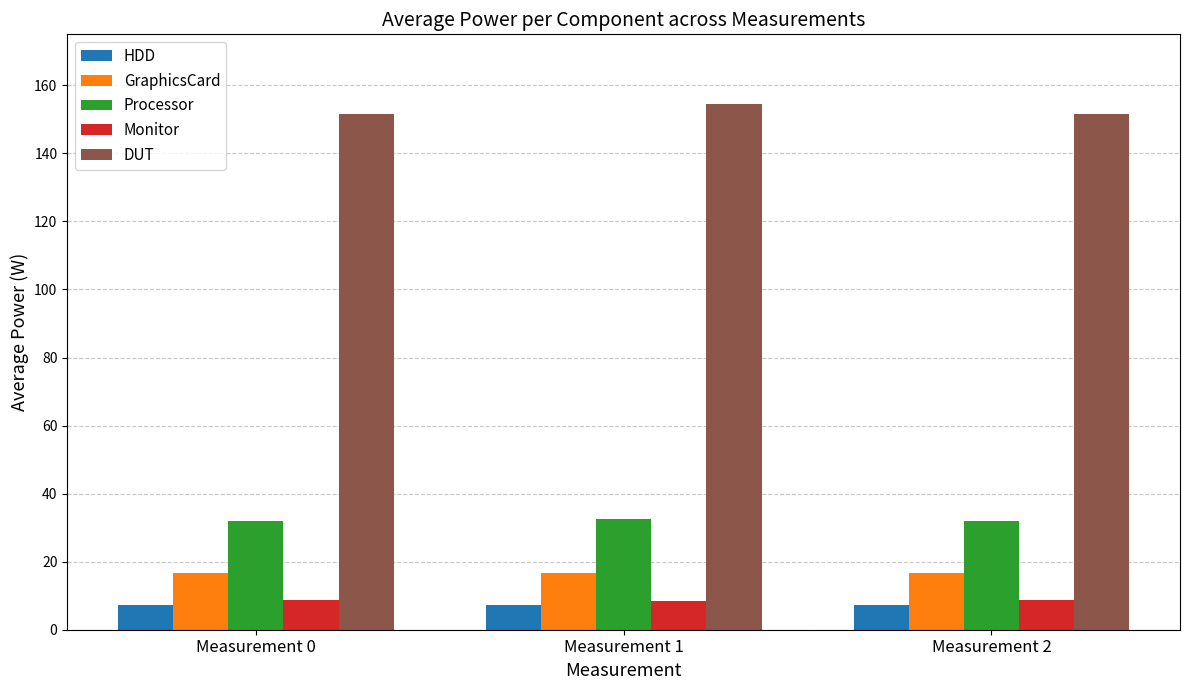

What is the value of the Processor bar at the 2nd from the left?

32.5